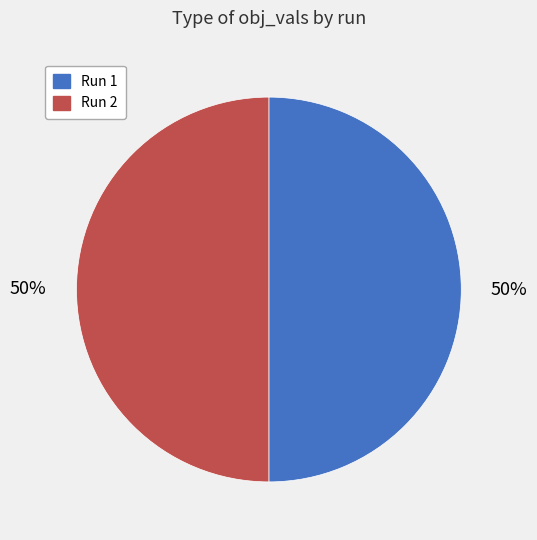

What percentage is the Run 2 slice, to the nearest percent?

50%